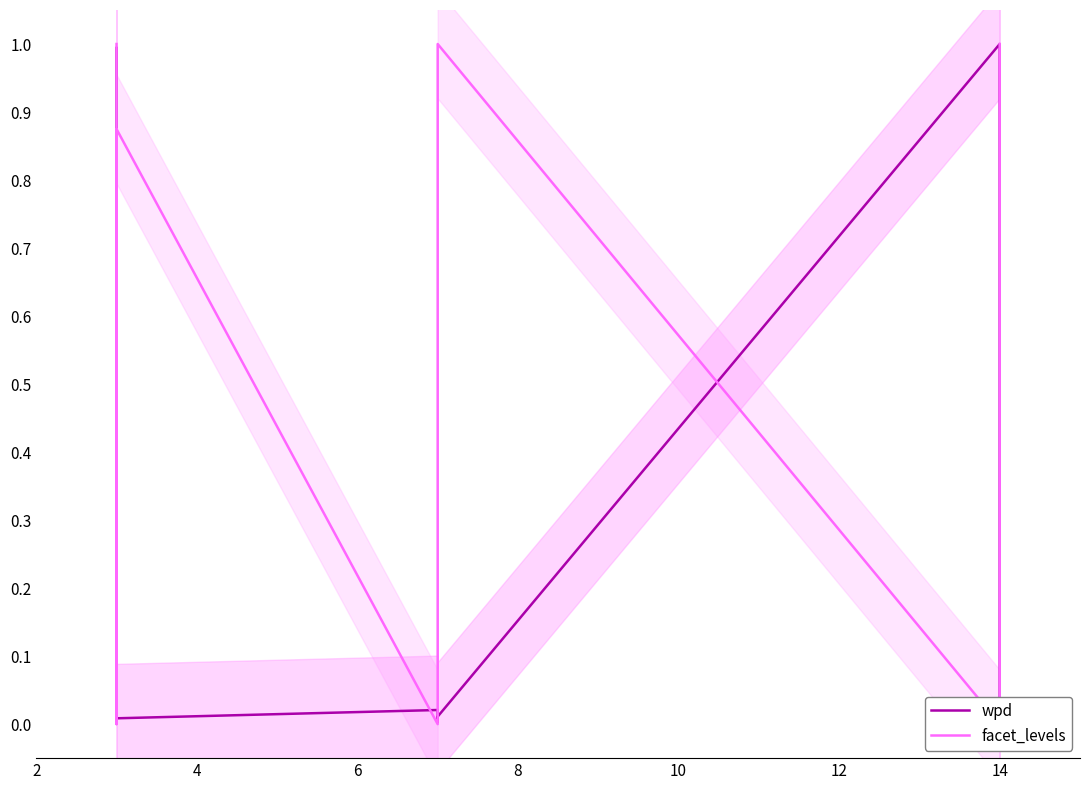

True or false: facet_levels and wpd cross at least once.

True